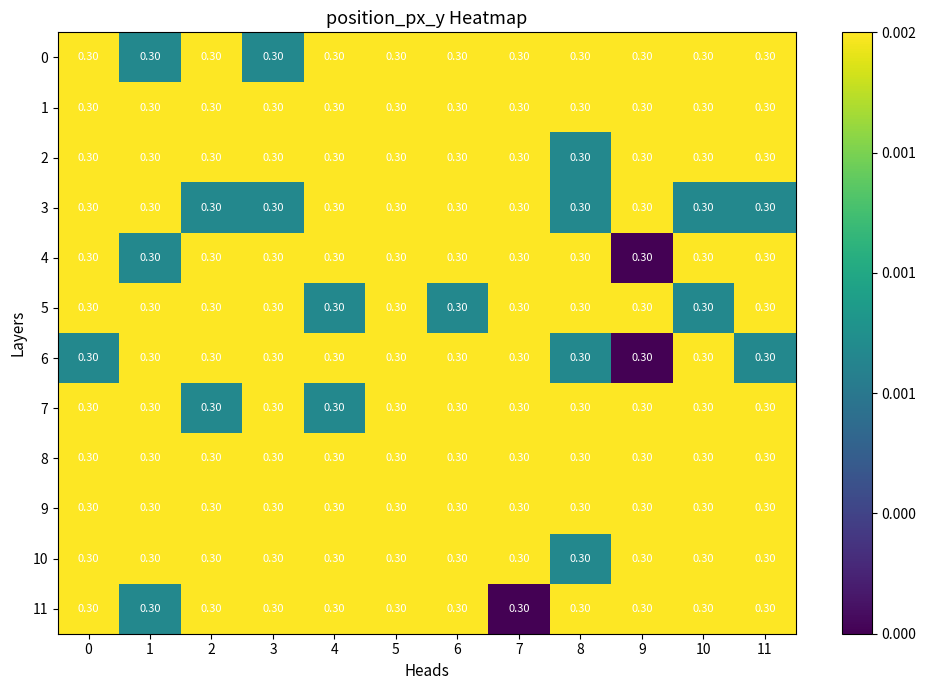

Rank the series at 7 from lowest to highest value.

11, 0, 1, 2, 3, 4, 5, 6, 7, 8, 9, 10